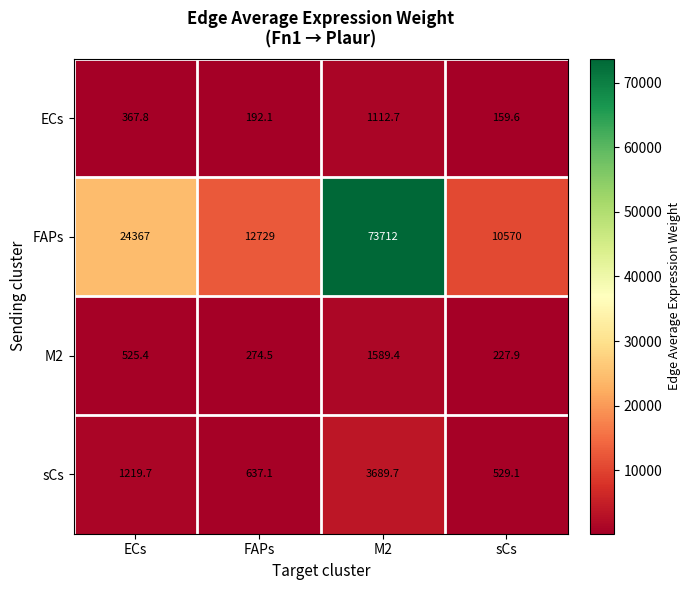

What is the total value across all series at M2?

80103.8